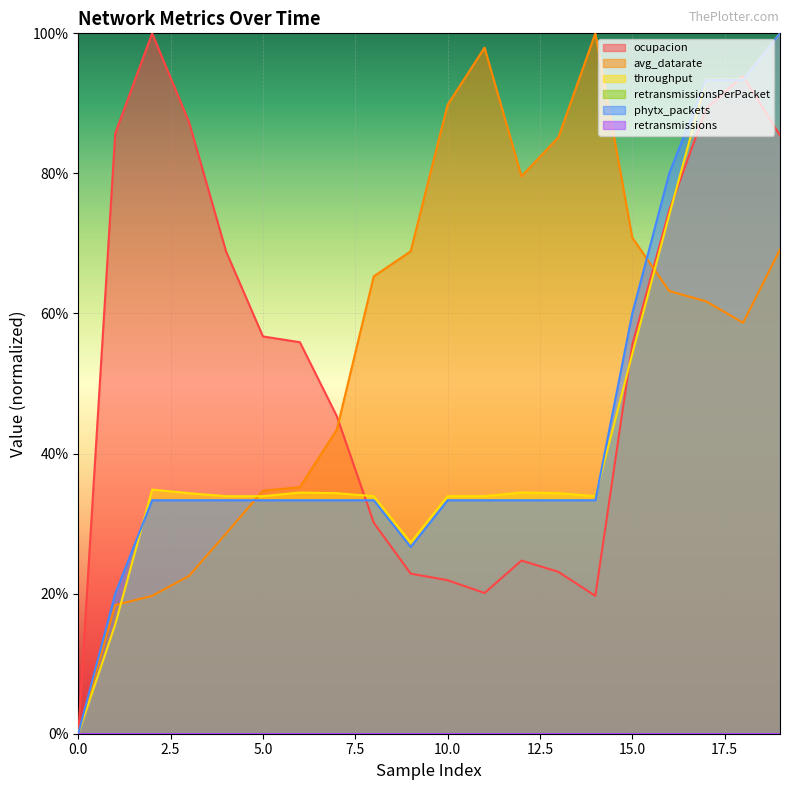

What is the value of the phytx_packets point at the 20th from the left?

1.0